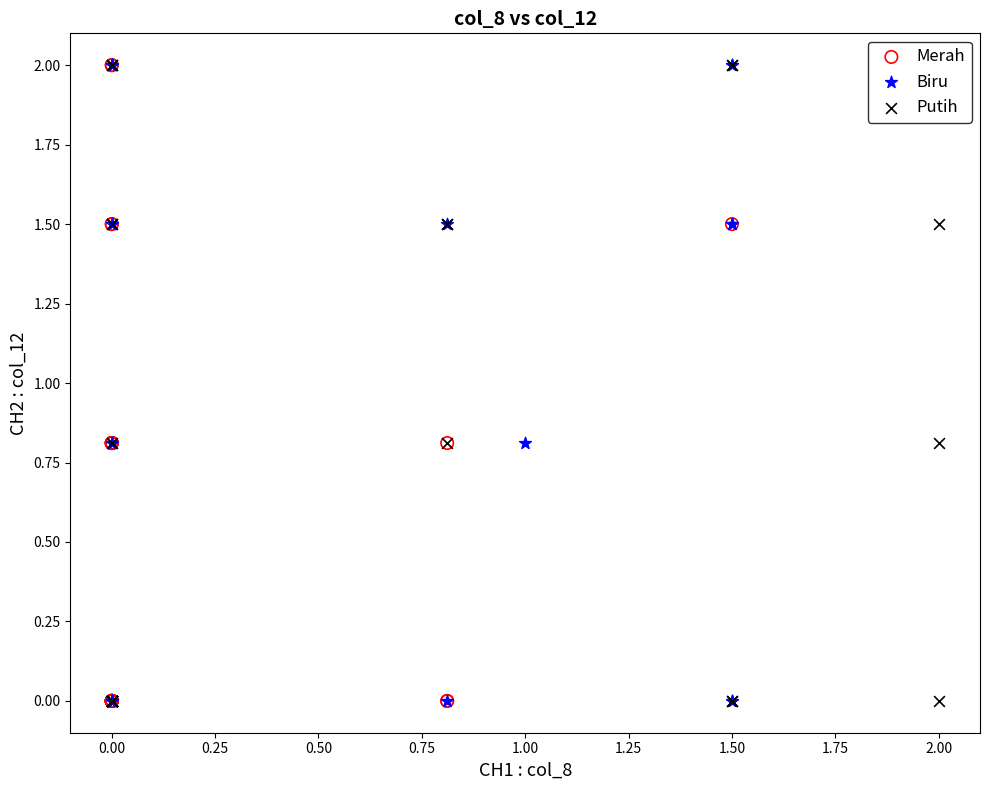

What are all the series names shown in the legend?

Merah, Biru, Putih